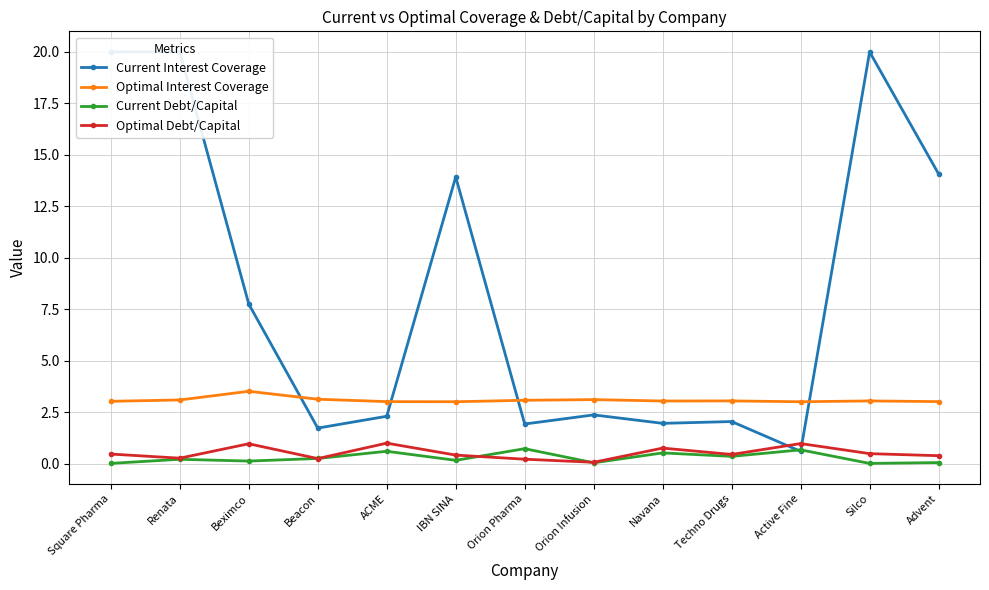

Reading right to left, what are all the values shown in this chart?

Current Interest Coverage: Advent=14.1	Silco=20.0	Active Fine=0.6	Techno Drugs=2.0	Navana=2.0	Orion Infusion=2.4	Orion Pharma=1.9	IBN SINA=13.9	ACME=2.3	Beacon=1.7	Beximco=7.8	Renata=20.0	Square Pharma=20.0
Optimal Interest Coverage: Advent=3.0	Silco=3.0	Active Fine=3.0	Techno Drugs=3.0	Navana=3.0	Orion Infusion=3.1	Orion Pharma=3.1	IBN SINA=3.0	ACME=3.0	Beacon=3.1	Beximco=3.5	Renata=3.1	Square Pharma=3.0
Current Debt/Capital: Advent=0.0	Silco=0.0	Active Fine=0.7	Techno Drugs=0.3	Navana=0.5	Orion Infusion=0.0	Orion Pharma=0.7	IBN SINA=0.2	ACME=0.6	Beacon=0.2	Beximco=0.1	Renata=0.2	Square Pharma=0.0
Optimal Debt/Capital: Advent=0.4	Silco=0.5	Active Fine=1.0	Techno Drugs=0.4	Navana=0.8	Orion Infusion=0.1	Orion Pharma=0.2	IBN SINA=0.4	ACME=1.0	Beacon=0.2	Beximco=1.0	Renata=0.3	Square Pharma=0.5